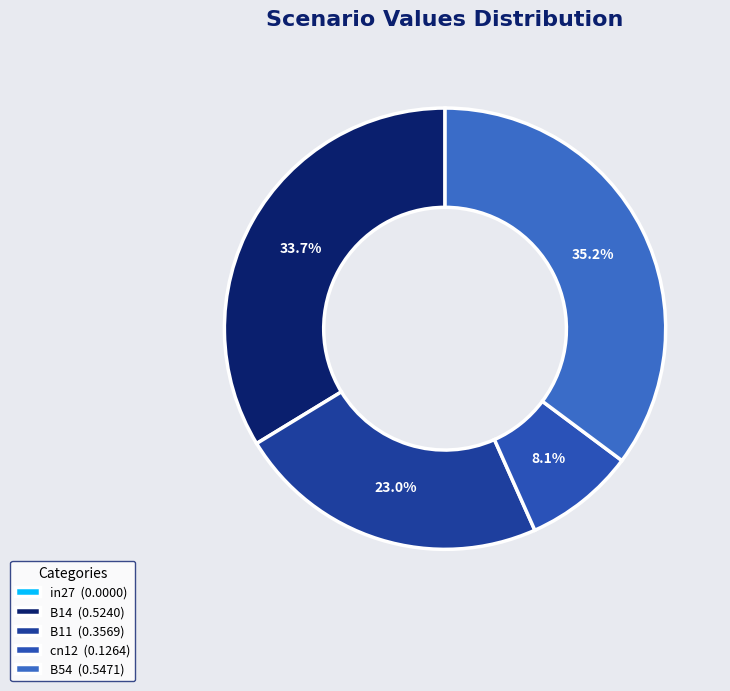

Which category has the biggest portion of the pie?

B54